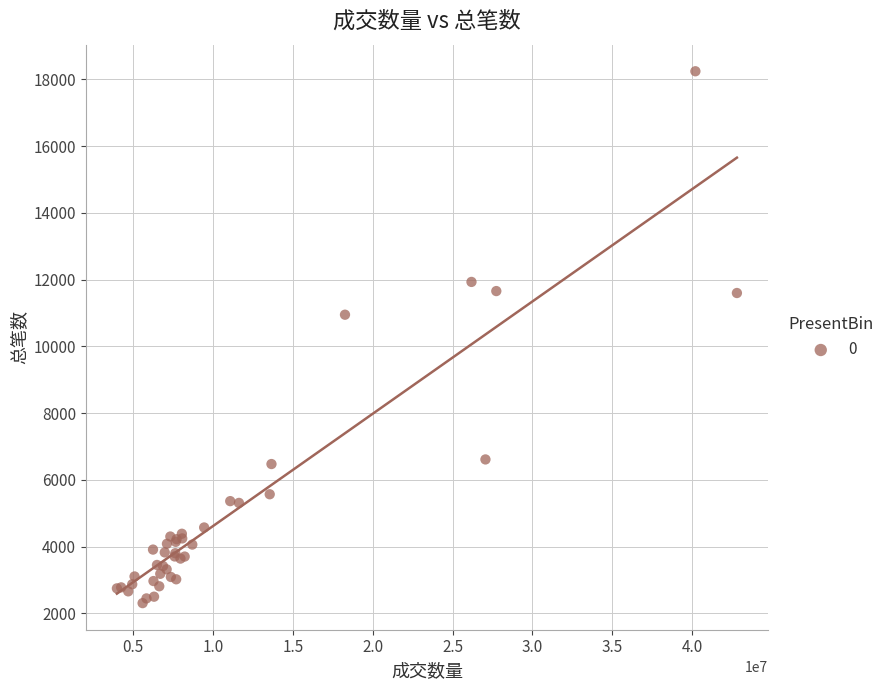

What Y value in the scatter plot is closest to 10273?

10947